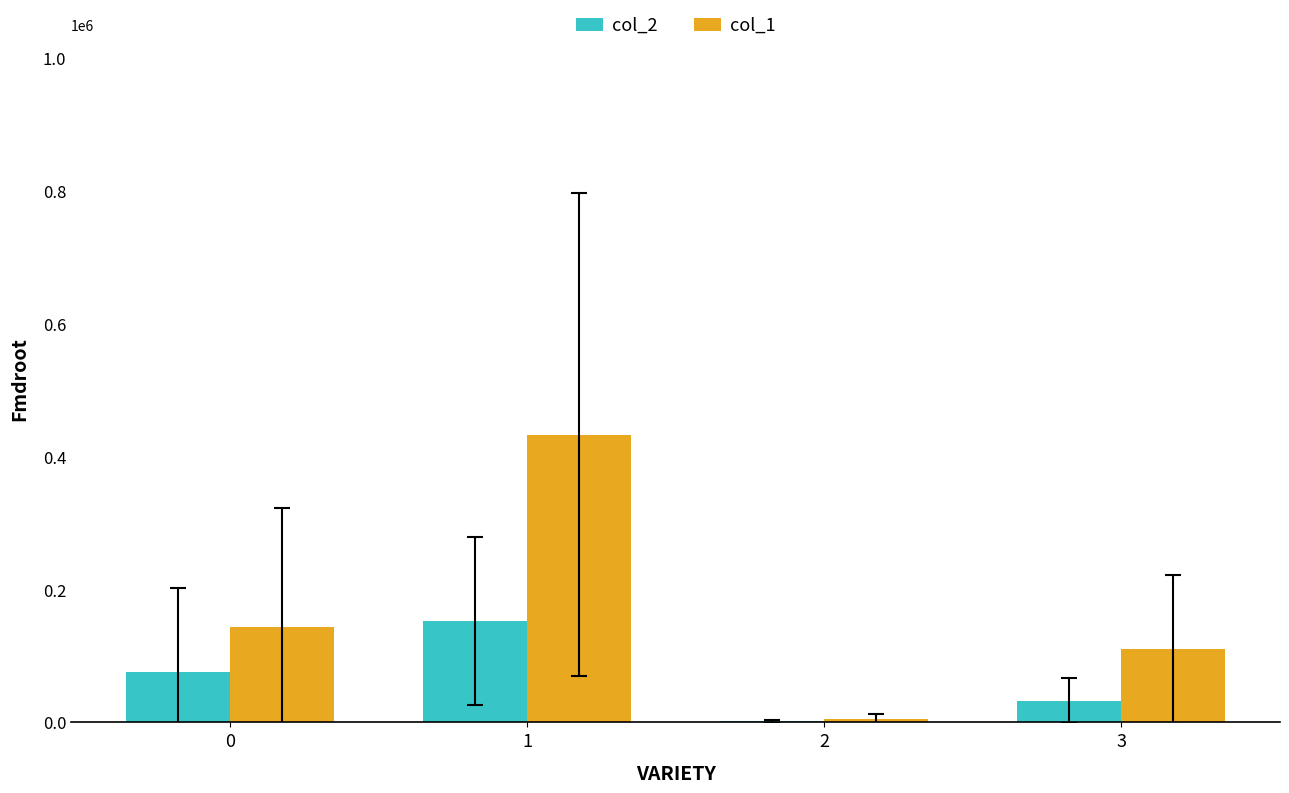

What is the maximum value shown in the chart?

433000.0